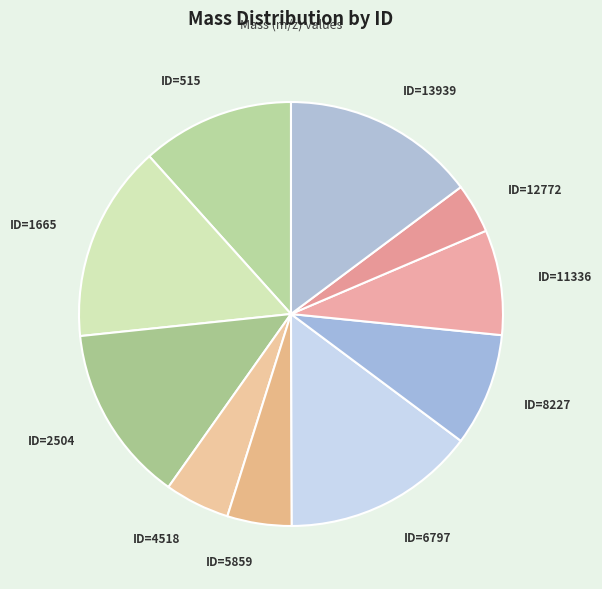

Combined, do ID=11336 and ID=5859 account for over 50%?

No